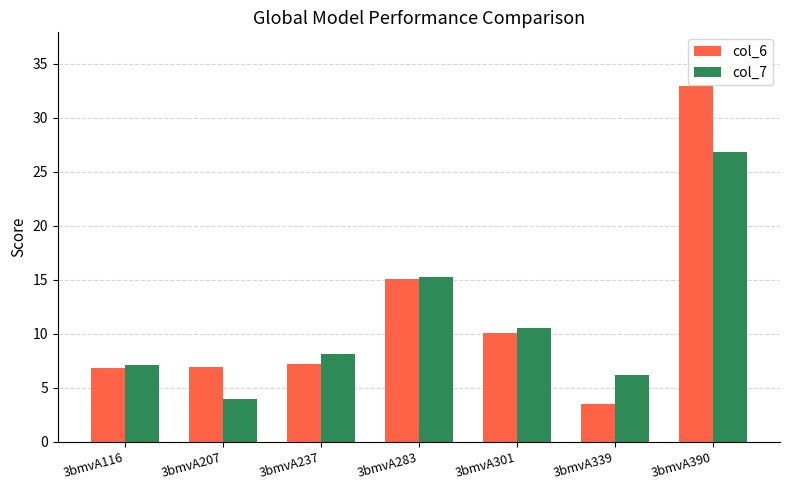

Is the value of col_7 at 3bmvA339 greater than the value of col_6 at 3bmvA207?

No